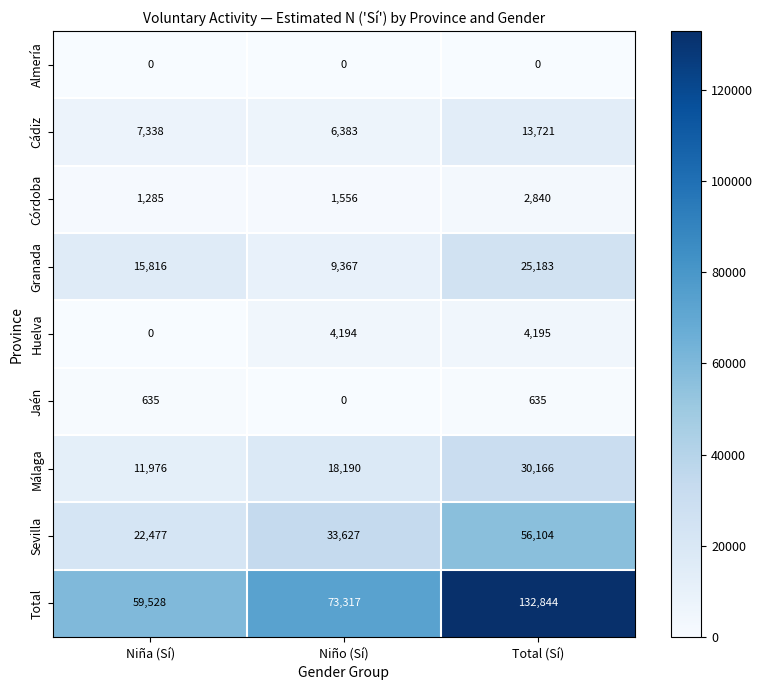

What is the approximate value of Málaga at Niño (Sí)?

18190